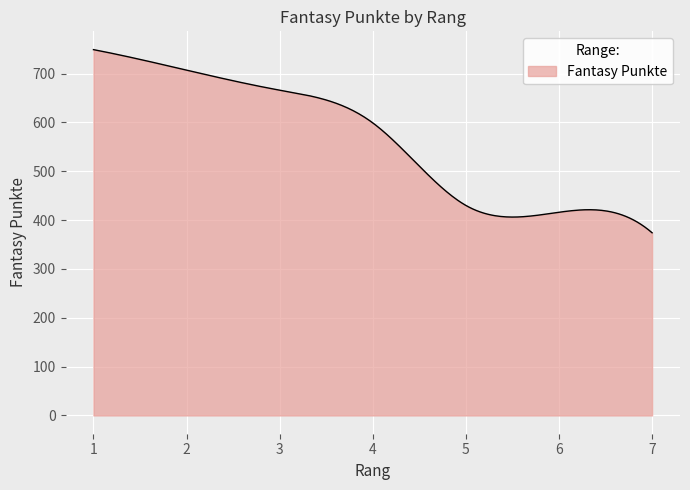

What is the greatest value displayed?

749.0